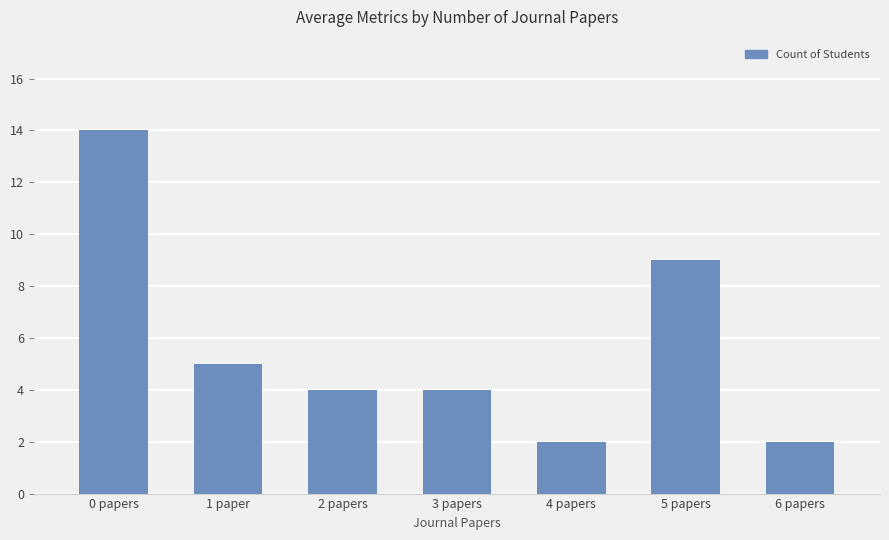

What is the ratio of the value at 5 papers to the value at 3 papers?

2.2